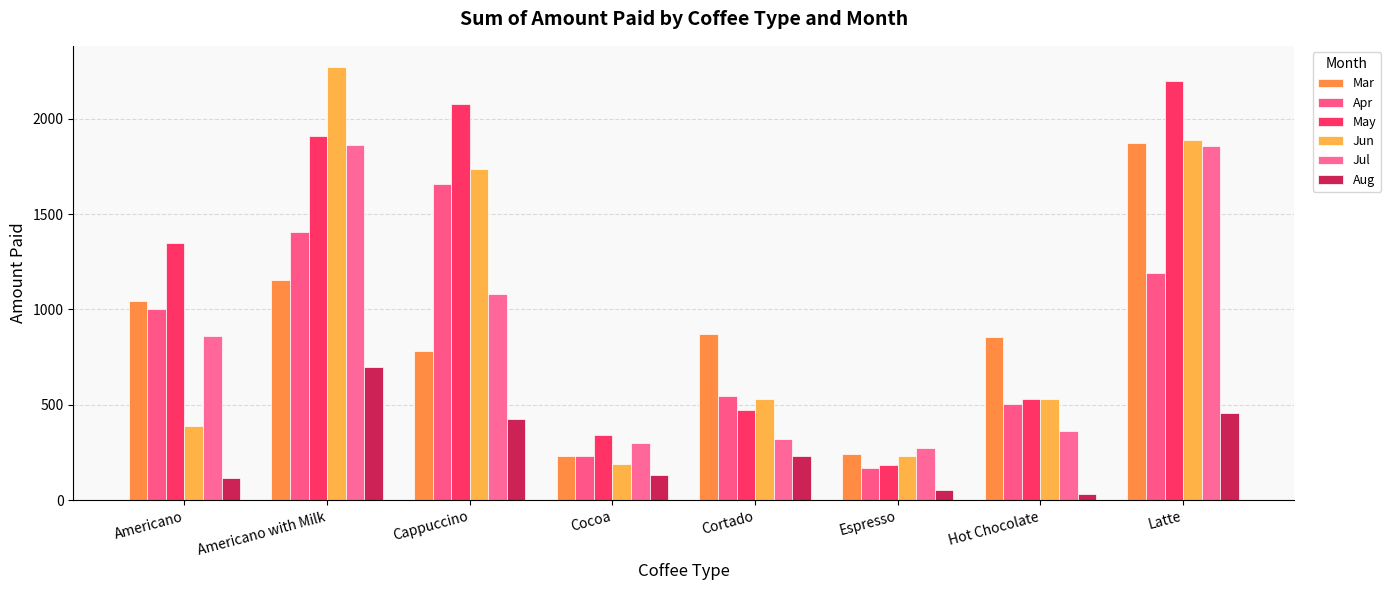

Reading left to right, extract all data points from this chart.

Mar: Americano=1044.8	Americano with Milk=1154.0	Cappuccino=780.5	Cocoa=232.2	Cortado=869.2	Espresso=241.0	Hot Chocolate=854.0	Latte=1874.5
Apr: Americano=1001.9	Americano with Milk=1407.7	Cappuccino=1659.4	Cocoa=232.8	Cortado=548.5	Espresso=171.0	Hot Chocolate=506.0	Latte=1193.1
May: Americano=1348.8	Americano with Milk=1908.3	Cappuccino=2078.4	Cocoa=340.8	Cortado=474.6	Espresso=185.1	Hot Chocolate=529.4	Latte=2198.0
Jun: Americano=390.9	Americano with Milk=2268.1	Cappuccino=1735.1	Cocoa=189.9	Cortado=530.5	Espresso=230.2	Hot Chocolate=528.1	Latte=1886.0
Jul: Americano=858.1	Americano with Milk=1863.8	Cappuccino=1079.6	Cocoa=300.3	Cortado=322.3	Espresso=273.3	Hot Chocolate=361.0	Latte=1857.5
Aug: Americano=115.1	Americano with Milk=698.0	Cappuccino=426.7	Cocoa=131.3	Cortado=230.2	Espresso=54.4	Hot Chocolate=32.8	Latte=459.5